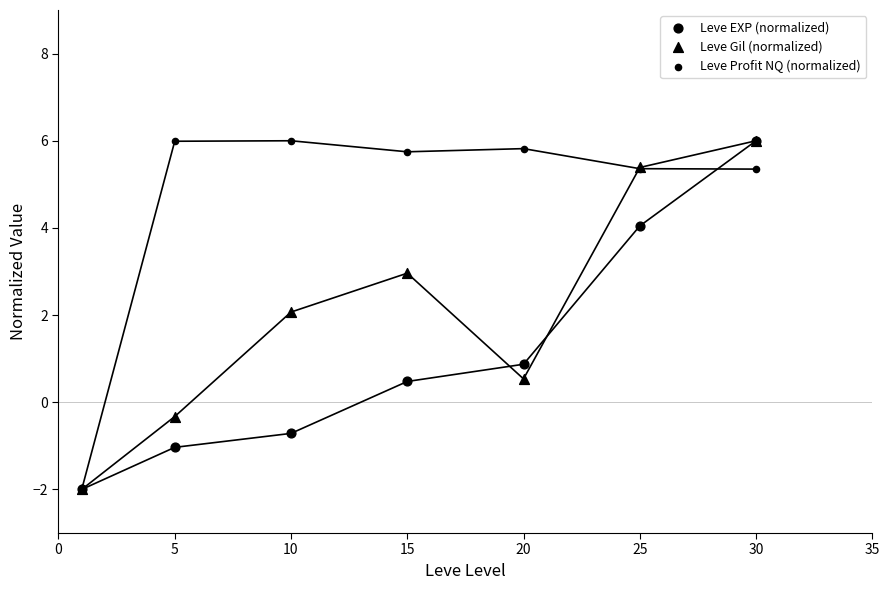

Which series contains the lowest Y value?

Leve EXP (normalized)